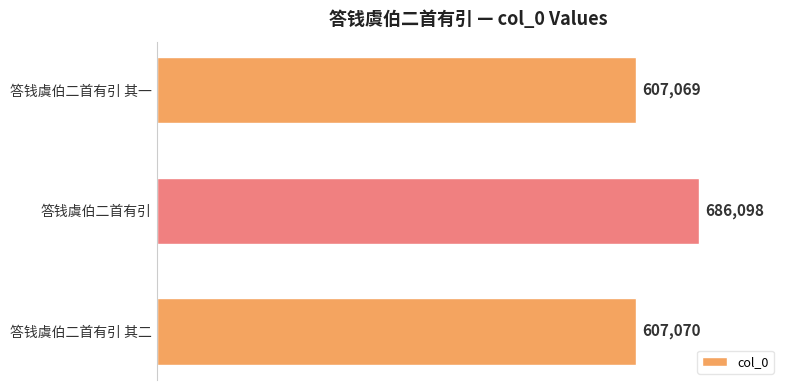

Rank the categories by value from lowest to highest.

答钱虞伯二首有引 其一, 答钱虞伯二首有引 其二, 答钱虞伯二首有引